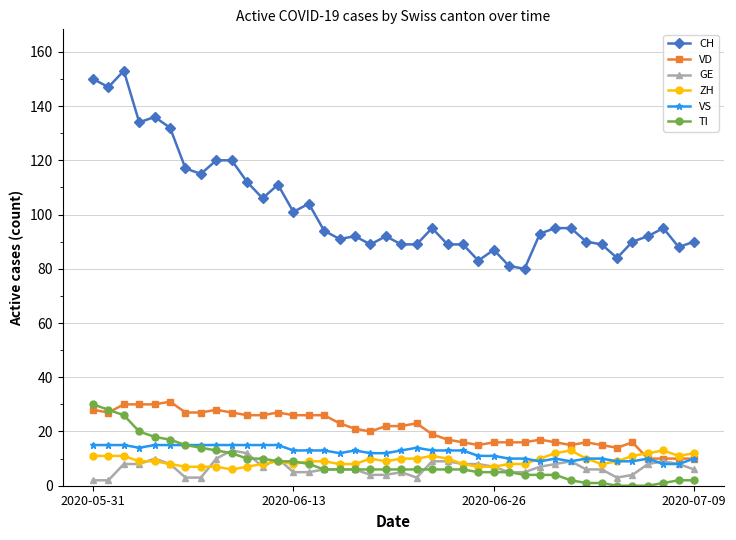

Which series has the largest total across all categories?

CH